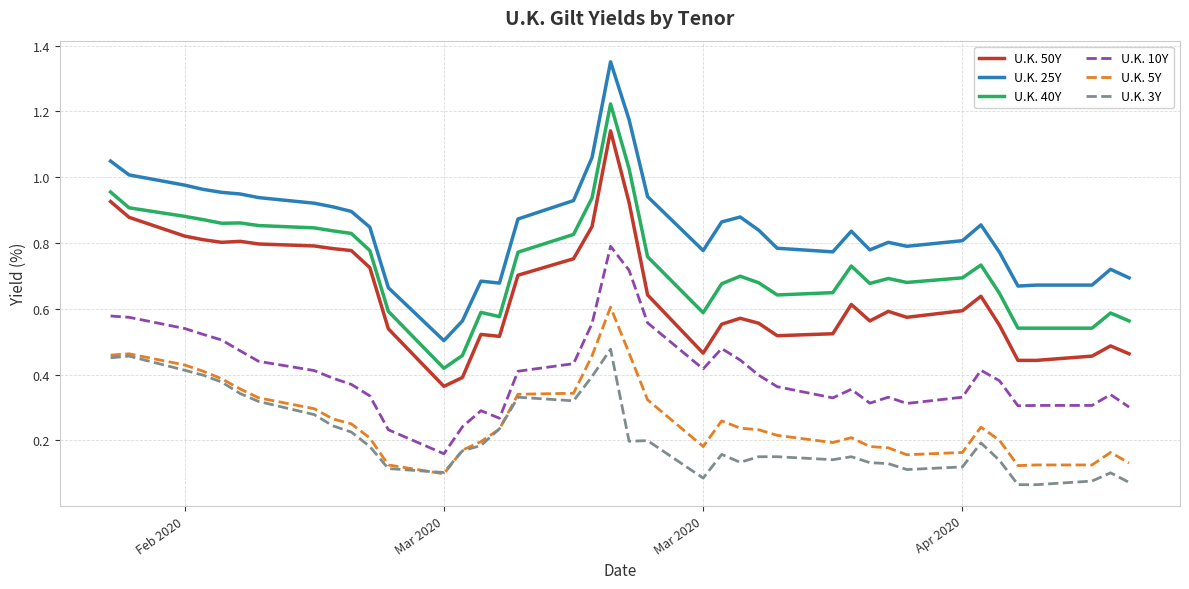

Which series has the largest total across all categories?

U.K. 25Y